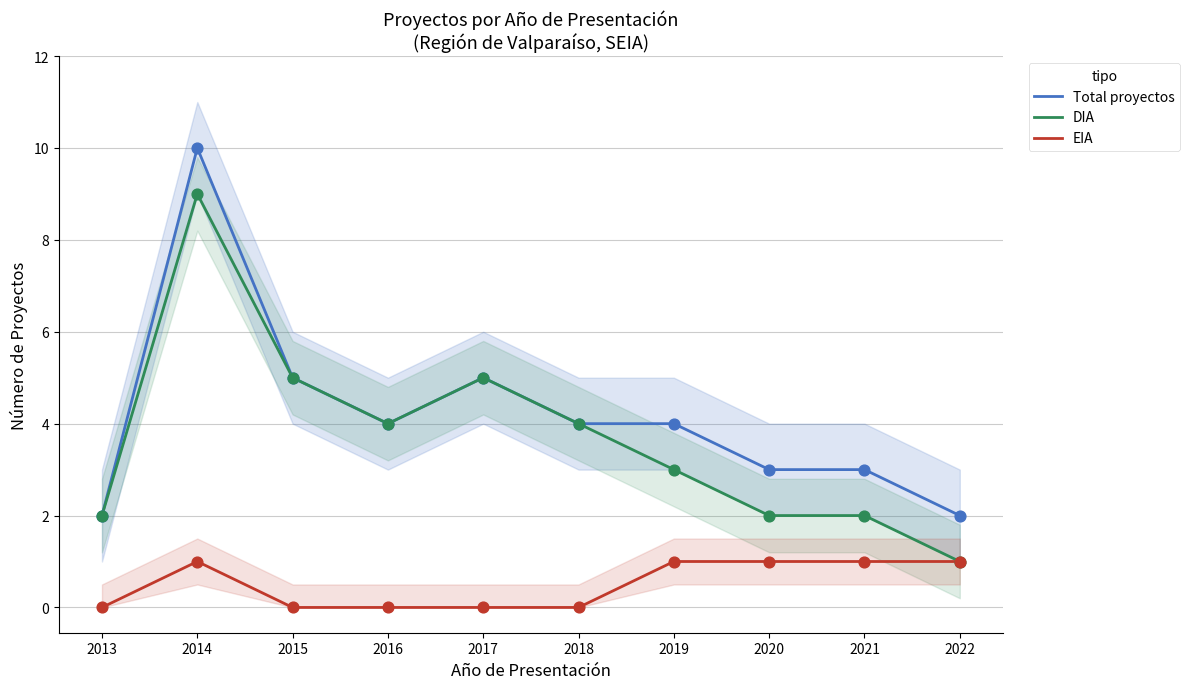

Is the value of EIA at 2020 greater than the value of Total proyectos at 2017?

No